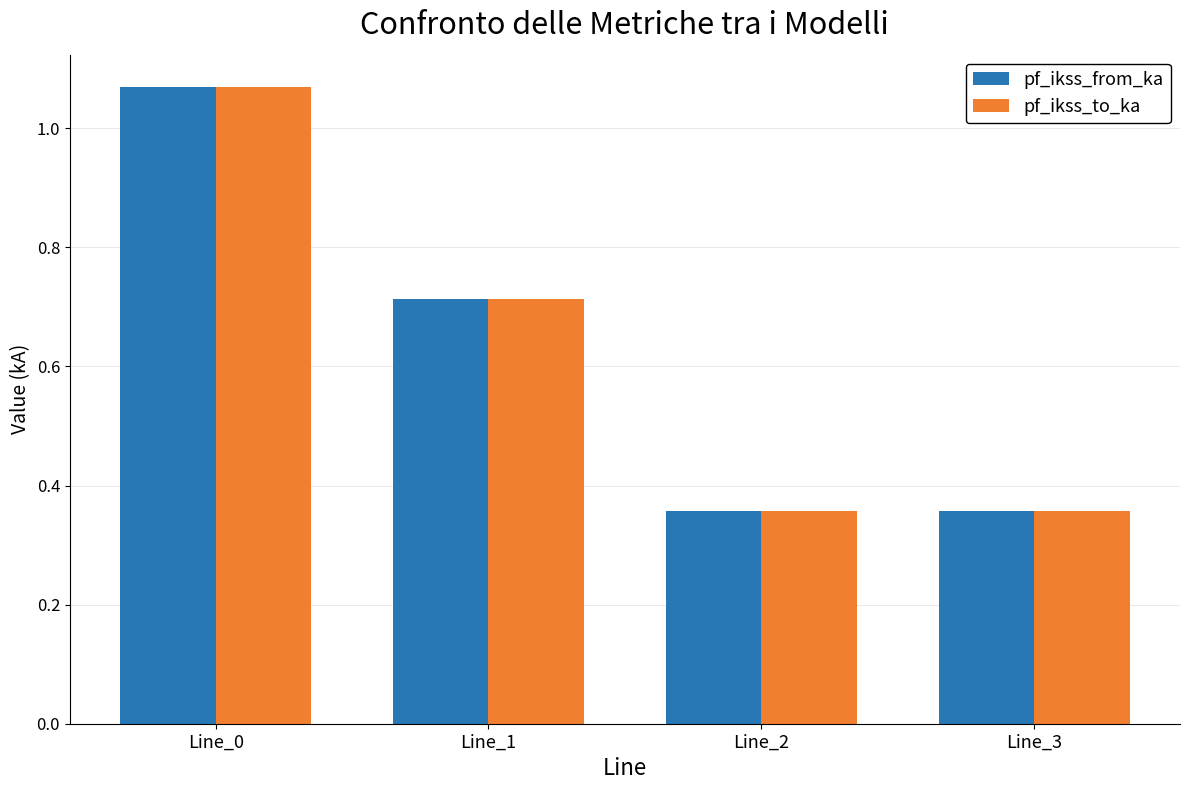

Is the value of pf_ikss_from_ka at Line_1 greater than the value of pf_ikss_to_ka at Line_3?

Yes